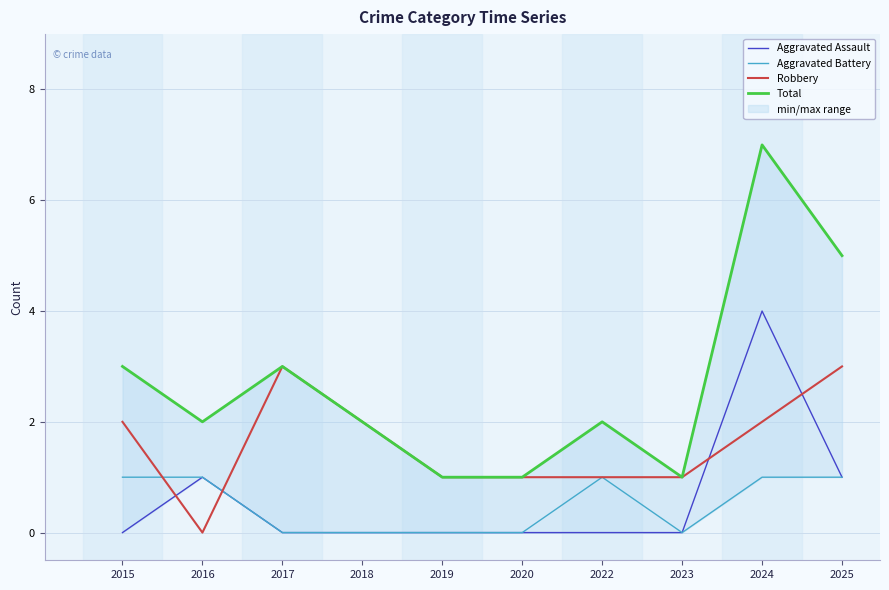

Does the chart have visible grid lines?

Yes